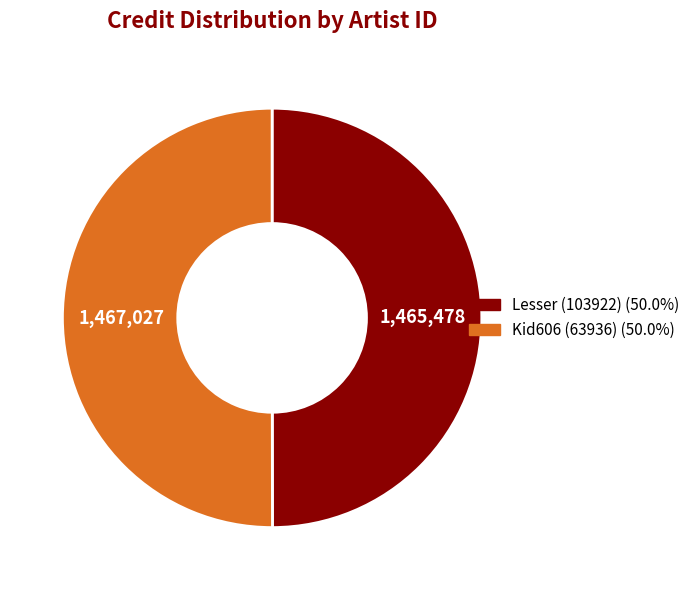

Count the number of slices in the pie.

2